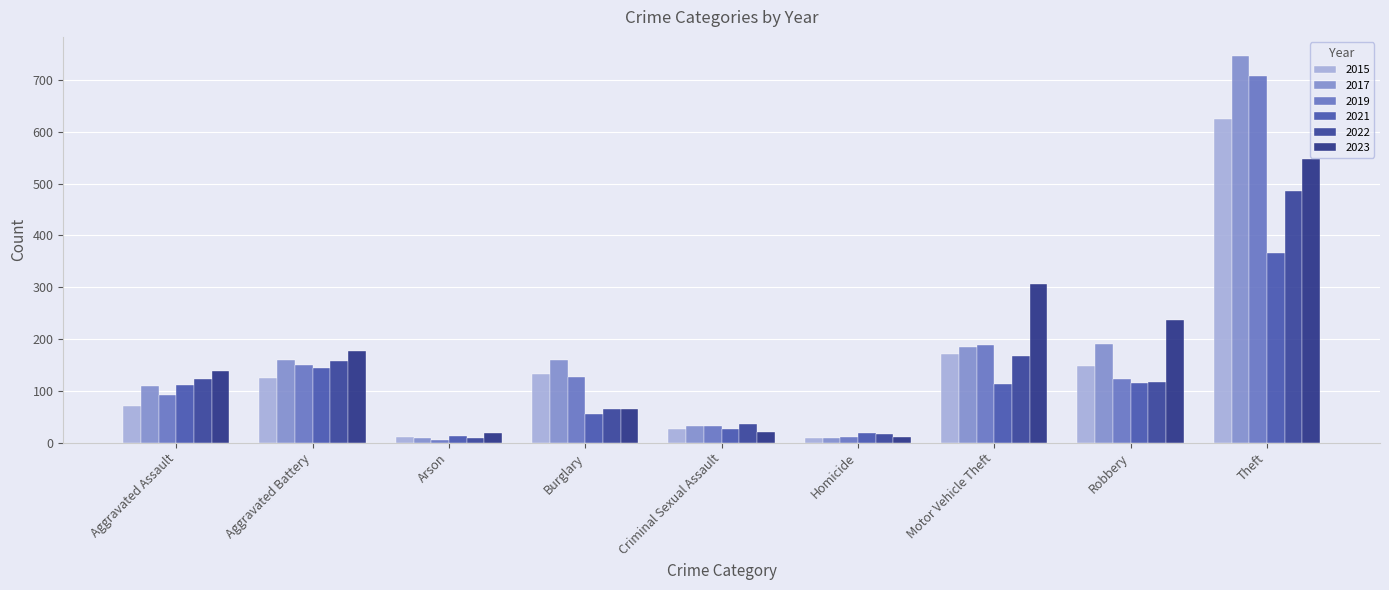

Between Criminal Sexual Assault and Motor Vehicle Theft, which series saw the biggest shift?

2023